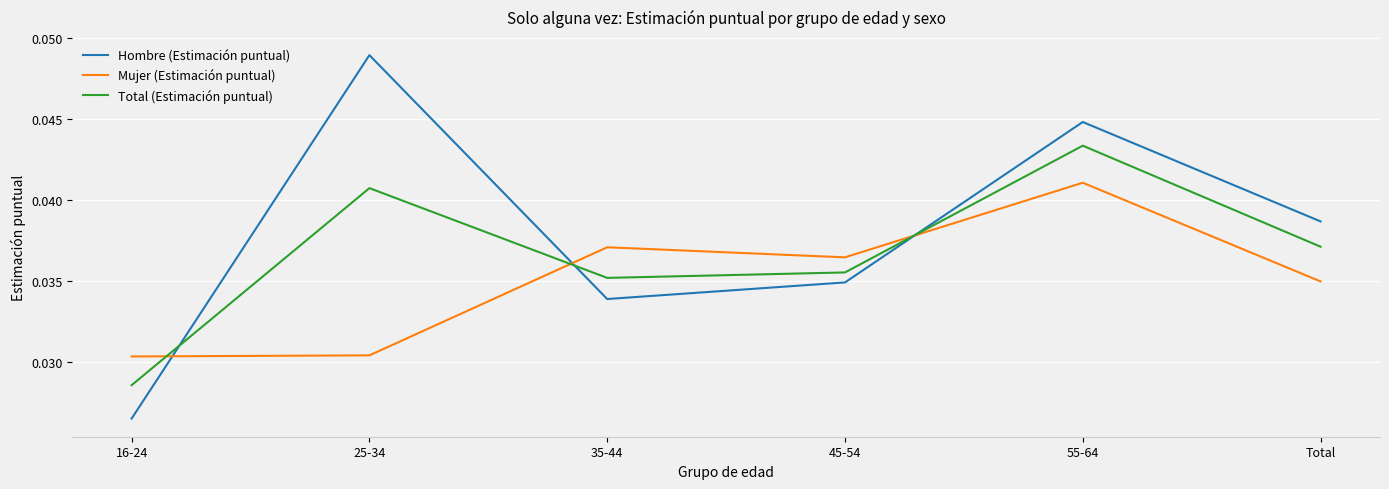

True or false: Hombre (Estimación puntual) and Mujer (Estimación puntual) cross at least once.

True